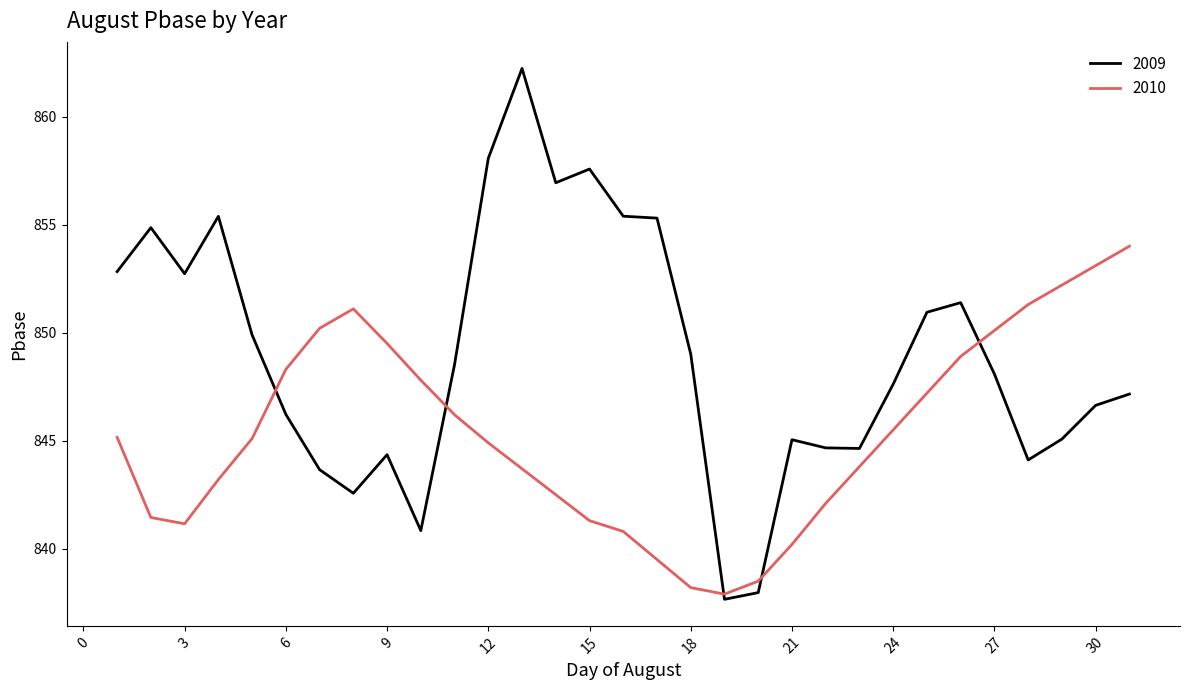

What is the minimum value shown in the chart?

837.7